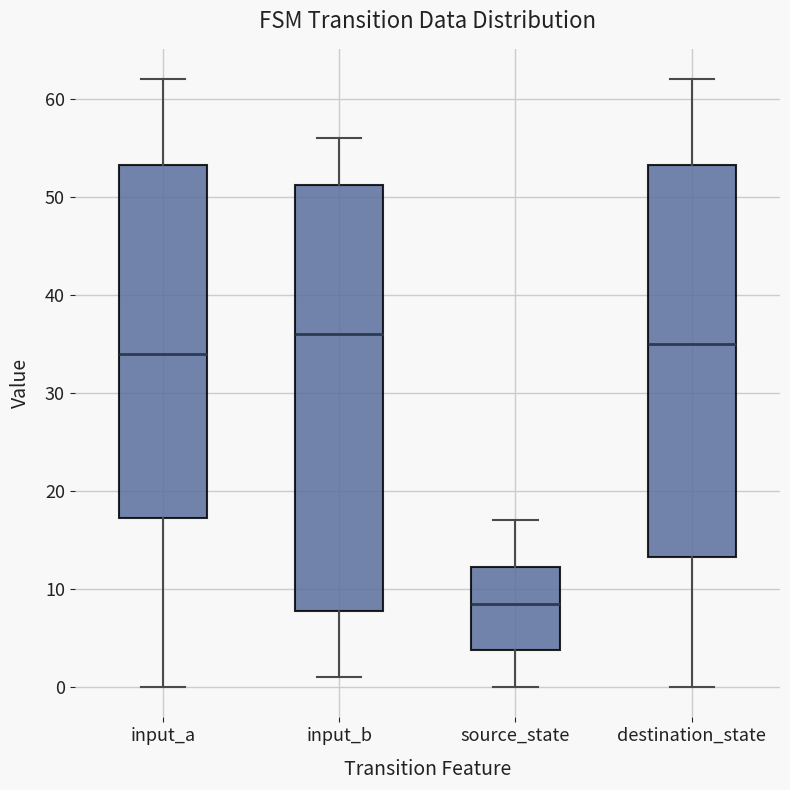

Reading left to right, transcribe this box plot: for each box, give where its median line is, the range the box spans, and where its two whiskers end, as read against the y-axis. The values are not printed on the chart, so give them approximately, as read against the axis.

input_a: median 34, box 17 to 53, whiskers 0 to 62
input_b: median 36, box 8 to 51, whiskers 1 to 56
source_state: median 9, box 4 to 12, whiskers 0 to 17
destination_state: median 35, box 13 to 53, whiskers 0 to 62